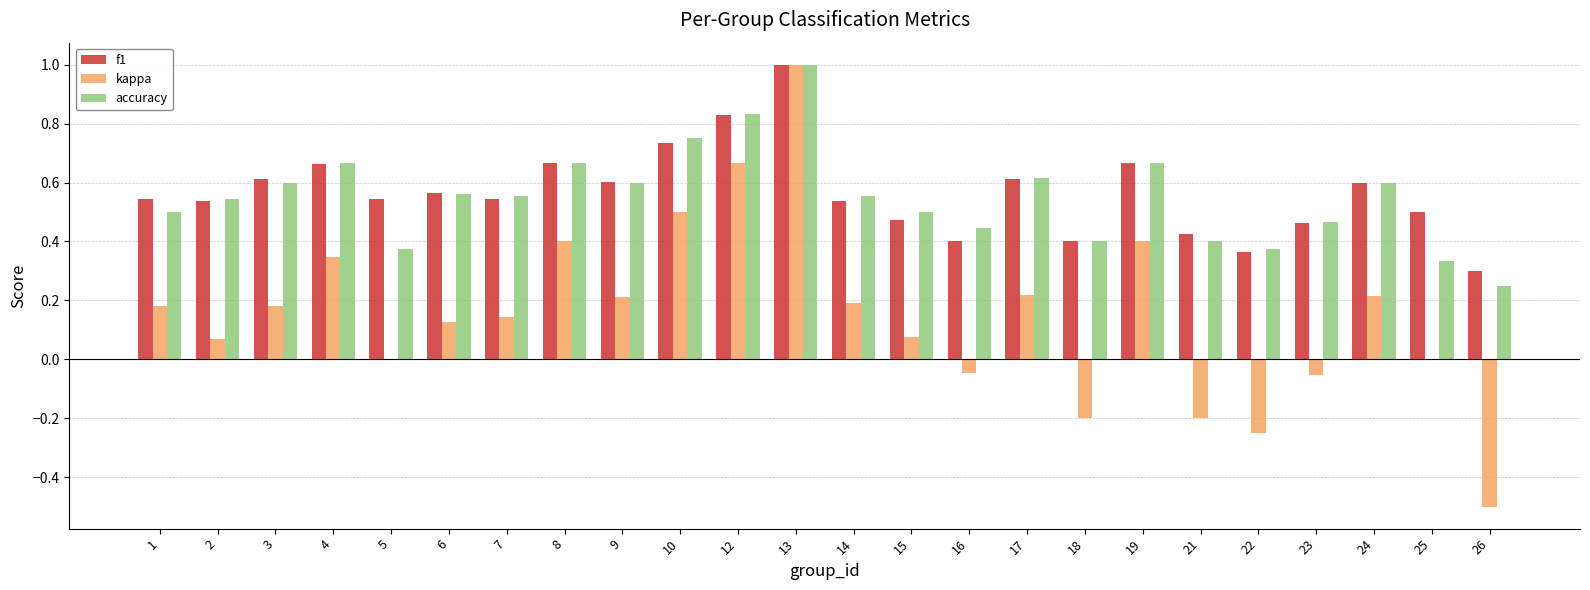

What is the sum of all kappa values?

3.7